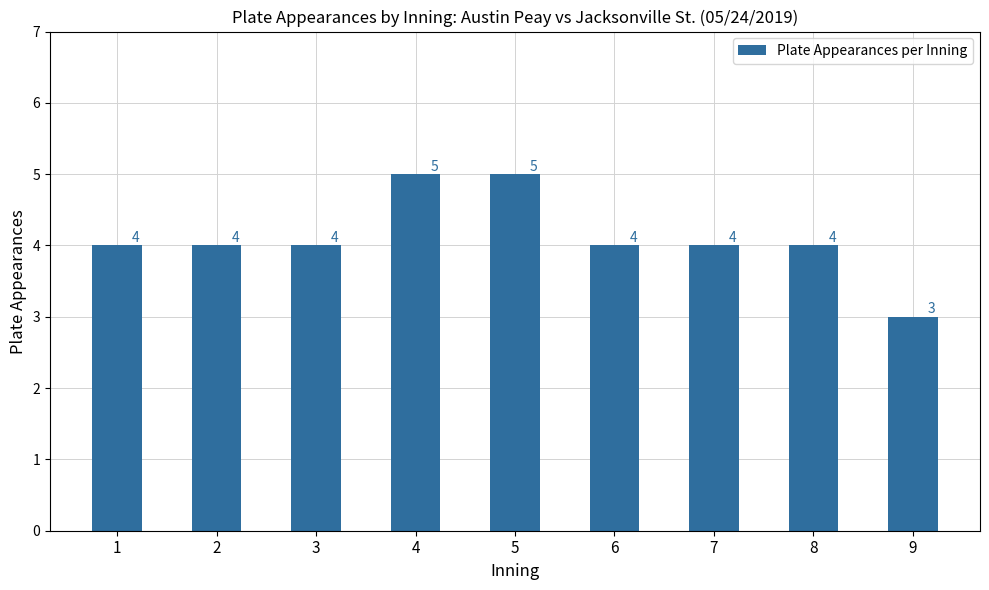

What is the difference between the maximum and minimum values?

2